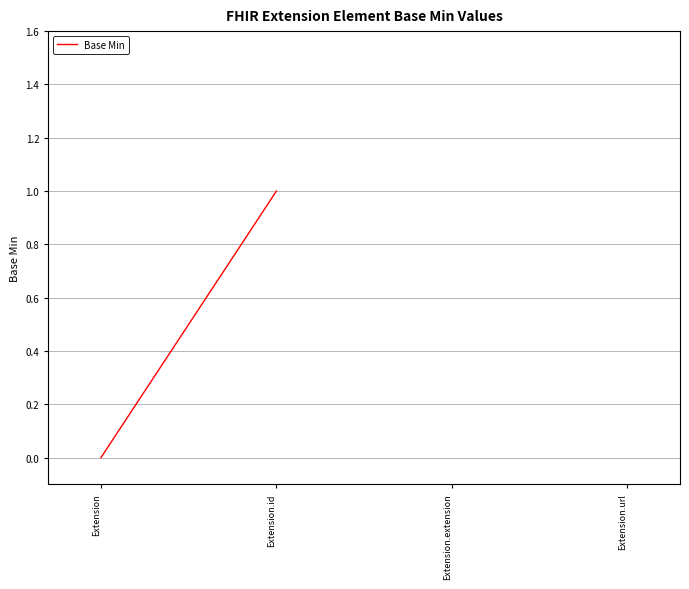

Between Extension.id and Extension, which is larger?

Extension.id